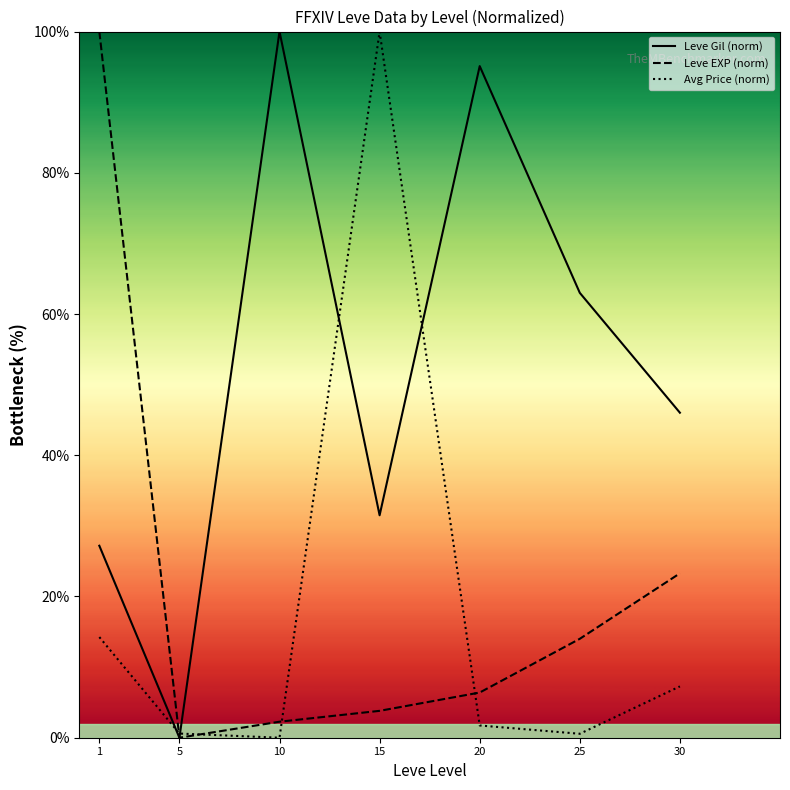

At which label is Leve Gil (norm) closest to 50?

30